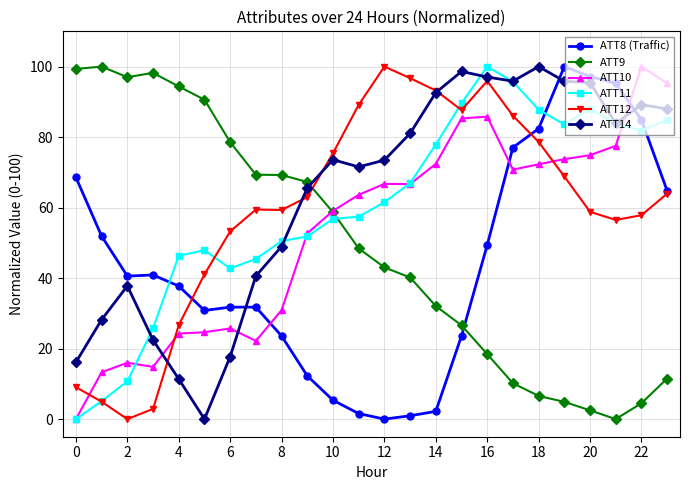

Is this an area chart (filled region under the line)?

No